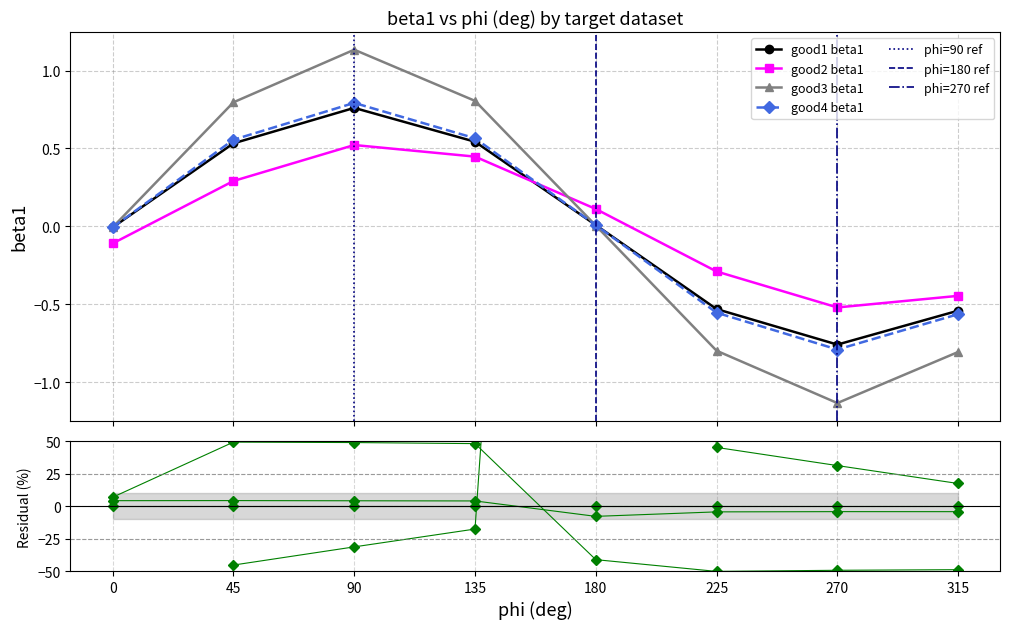

Is the value of good1 beta1 at 135 greater than the value of good2 beta1 at 135?

Yes